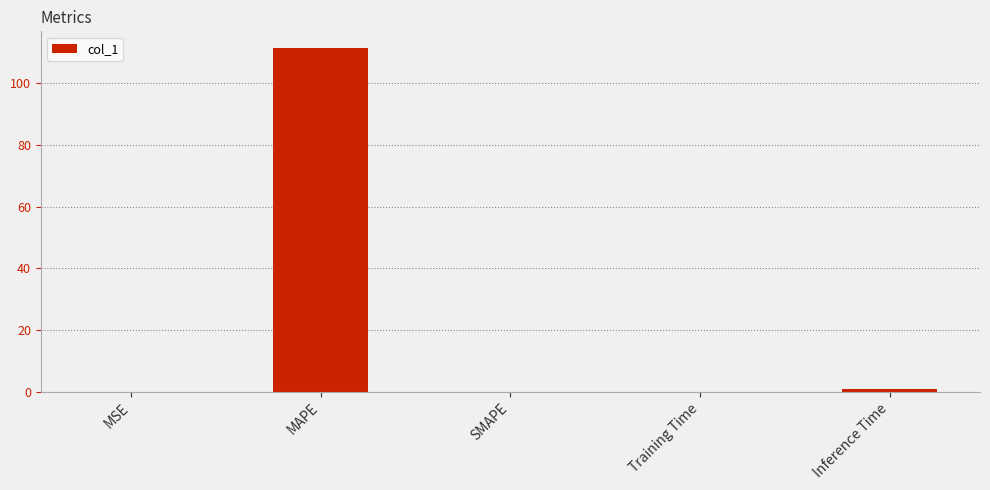

Between SMAPE and MAPE, which is larger?

MAPE